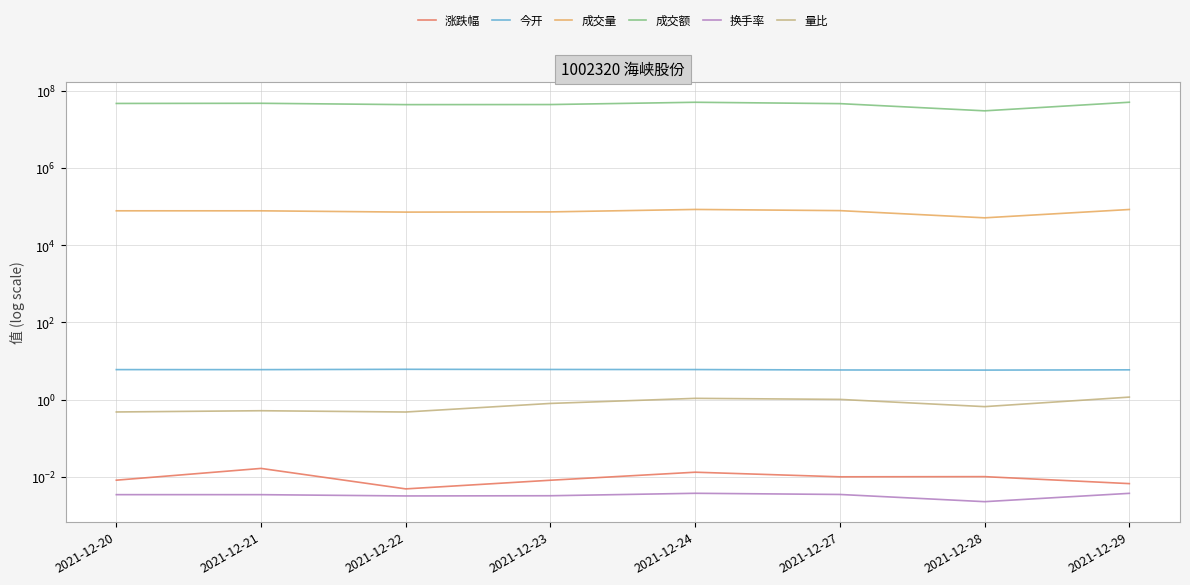

At which label is 涨跌幅 closest to 0?

2021-12-22